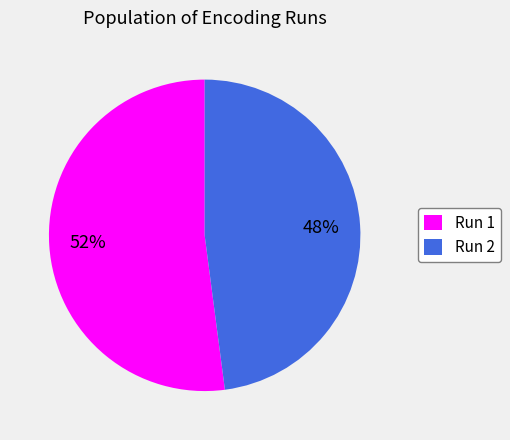

Which category has the smallest portion of the pie?

Run 2